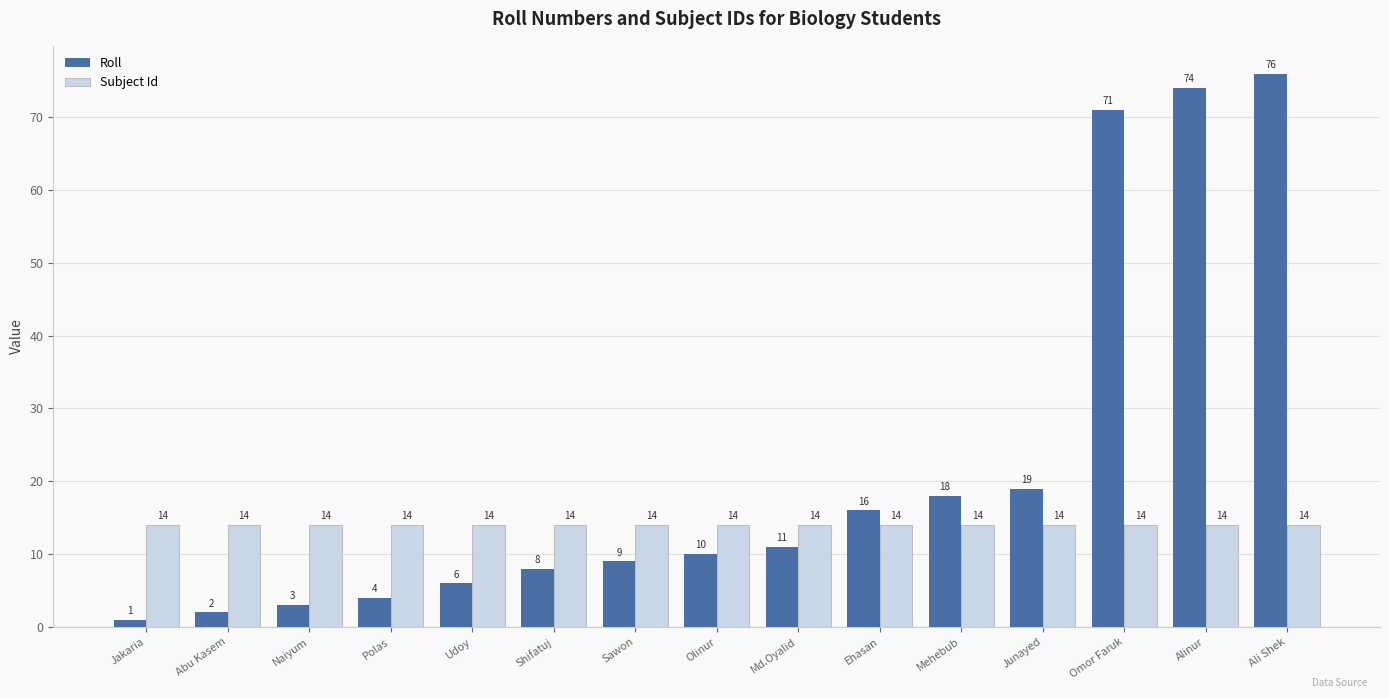

What is the smallest value displayed?

1